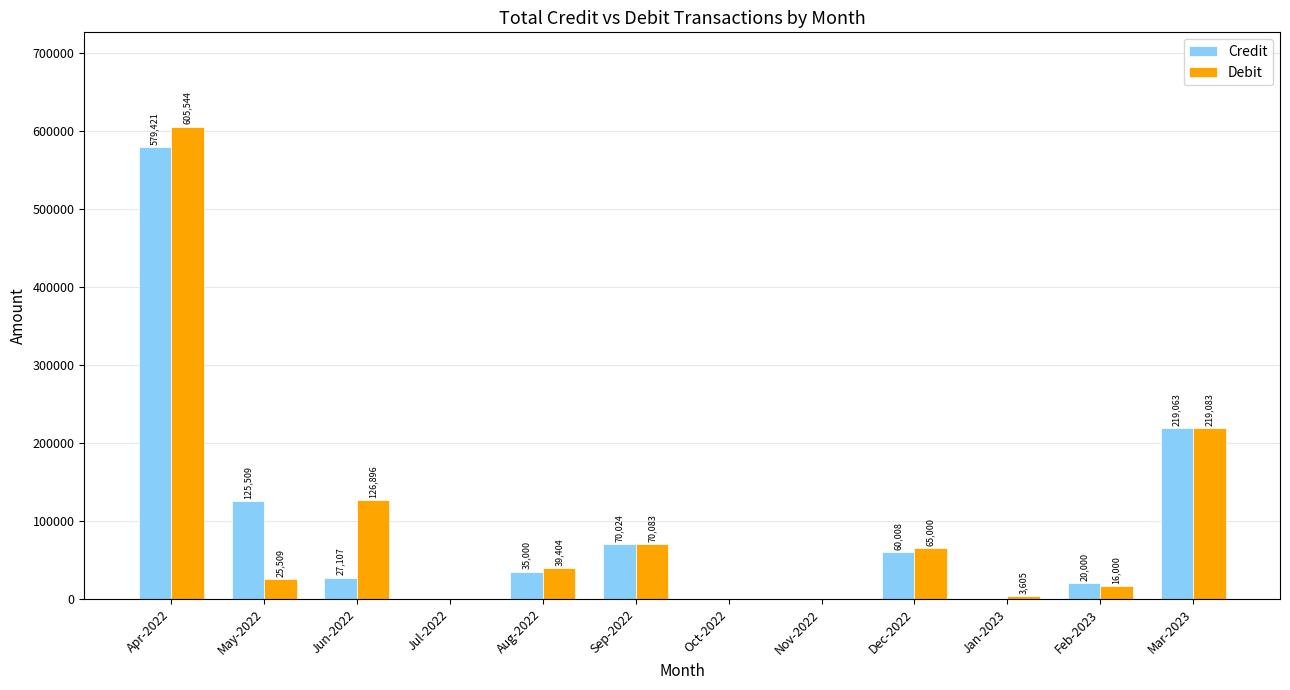

Are the bars grouped side by side (vs. stacked)?

Yes